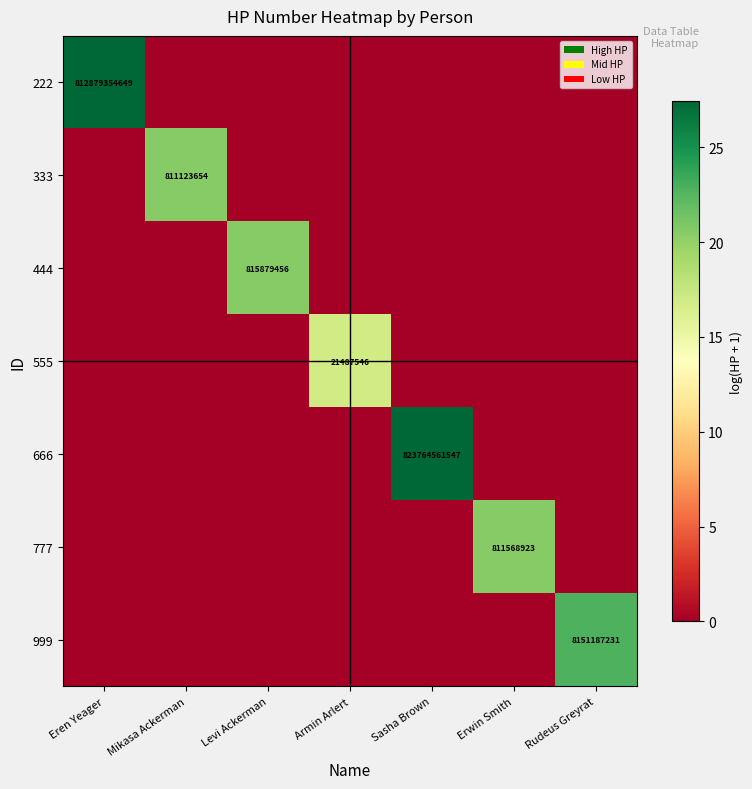

Is it true that 777 equals 1254093373 at Erwin Smith?

False